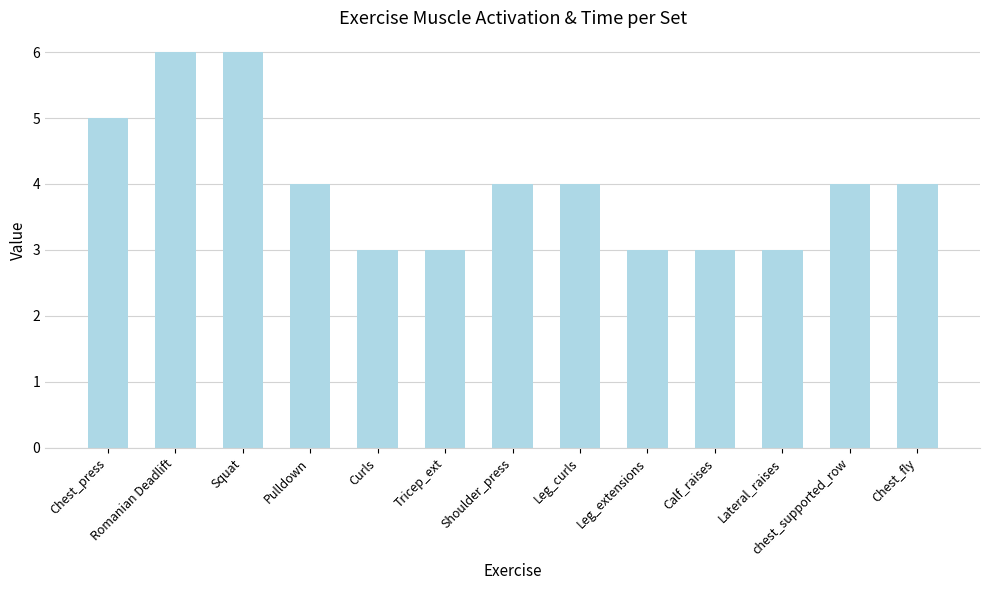

What is the maximum value shown in the chart?

6